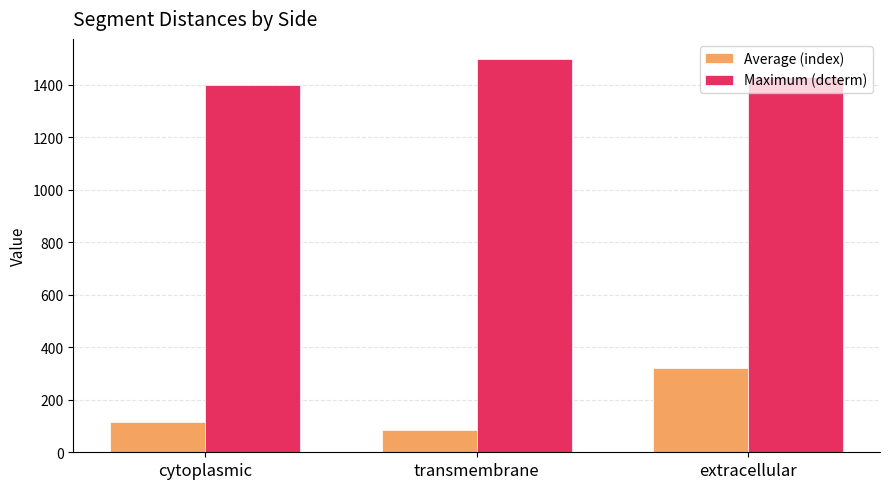

Reading left to right, transcribe all the data shown in this chart.

Average (index): cytoplasmic=113.5	transmembrane=85.0	extracellular=320.0
Maximum (dcterm): cytoplasmic=1400.0	transmembrane=1500.0	extracellular=1430.0